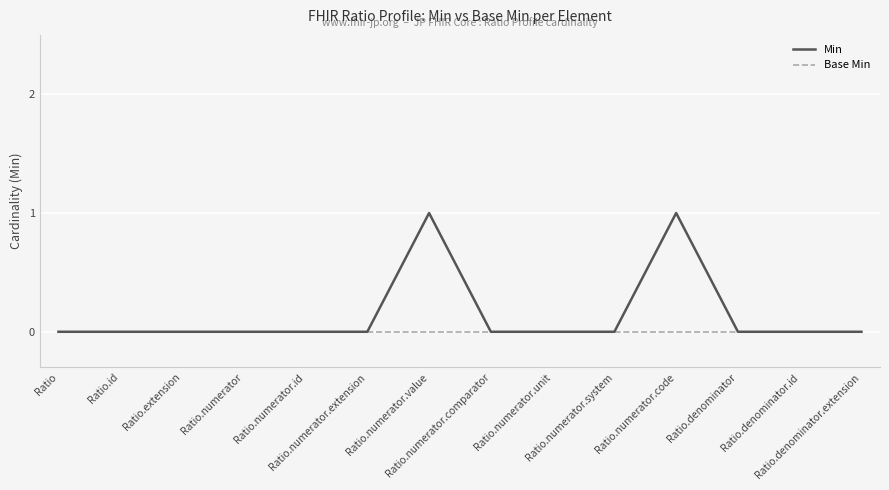

Which series has the largest total across all categories?

Min